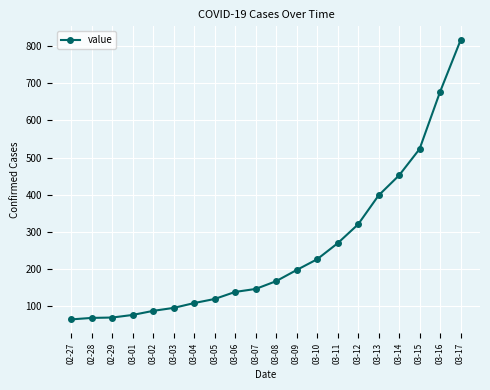

How many lines are shown in the chart?

1